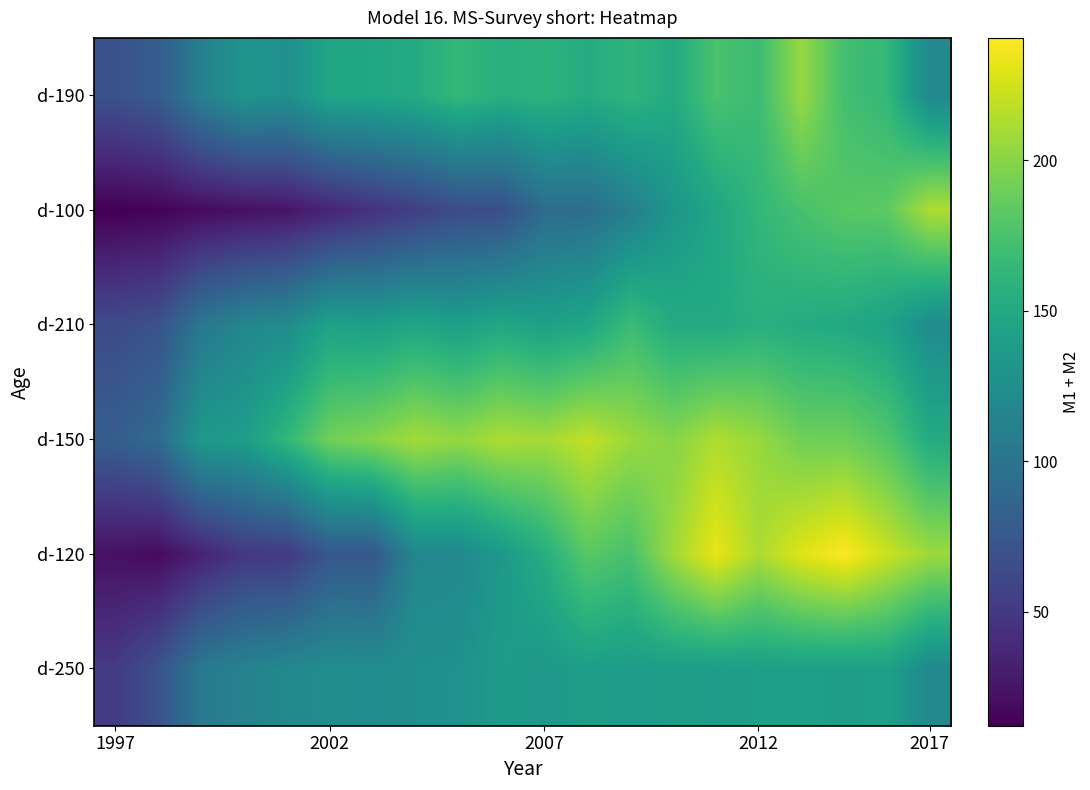

Count the number of categories in the chart.

20